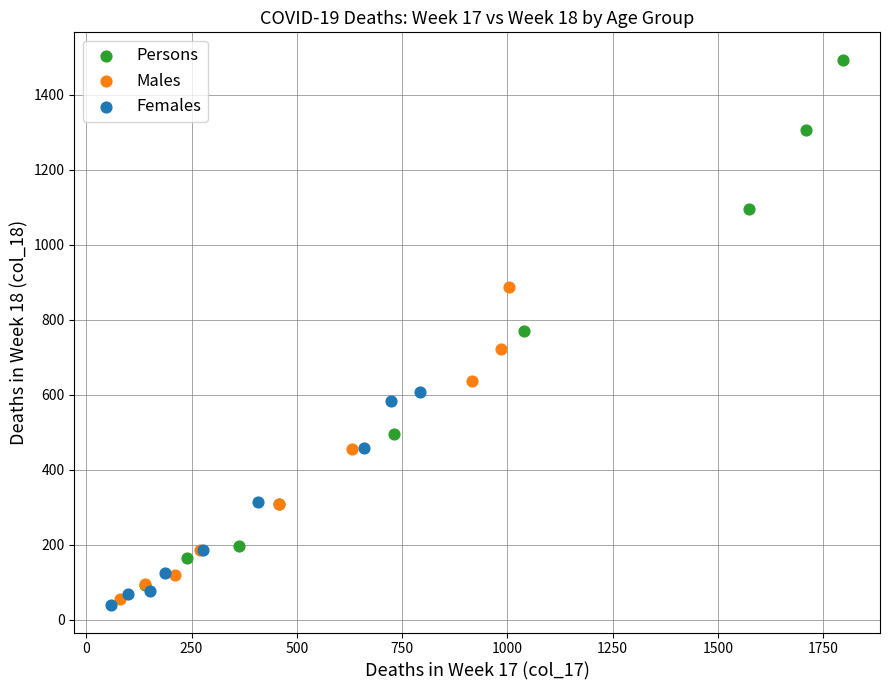

What are all the series names shown in the legend?

Persons, Males, Females